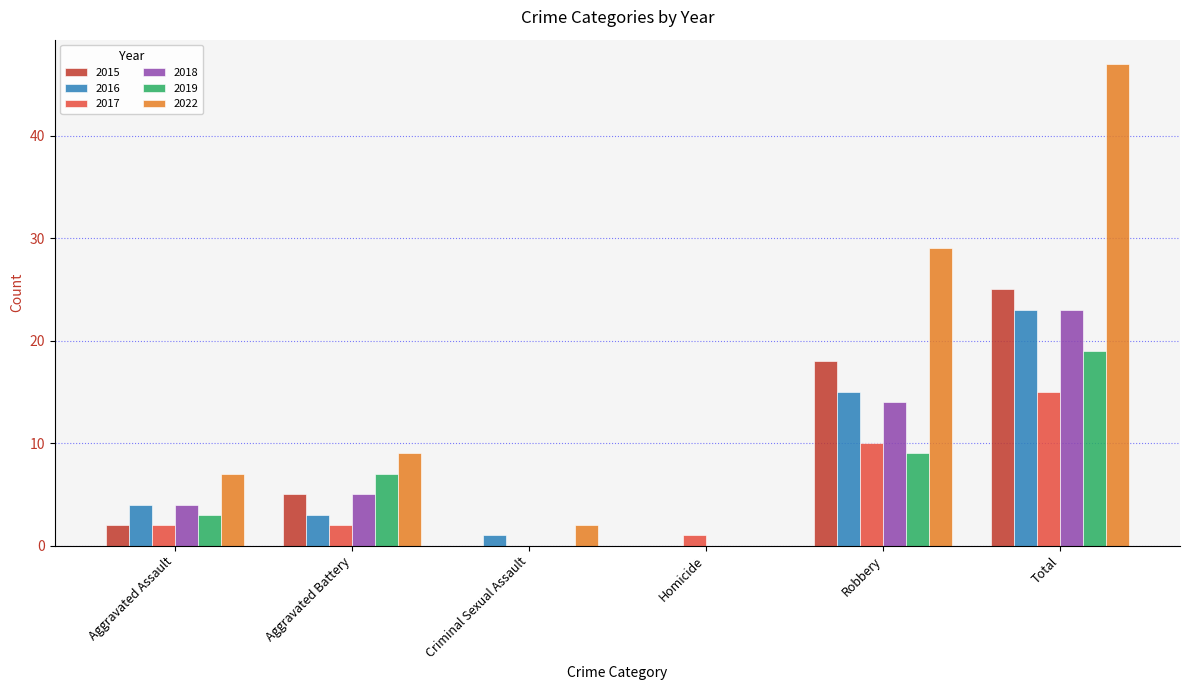

Reading left to right, transcribe all the data shown in this chart.

2015: 2	5	0	0	18	25
2016: 4	3	1	0	15	23
2017: 2	2	0	1	10	15
2018: 4	5	0	0	14	23
2019: 3	7	0	0	9	19
2022: 7	9	2	0	29	47